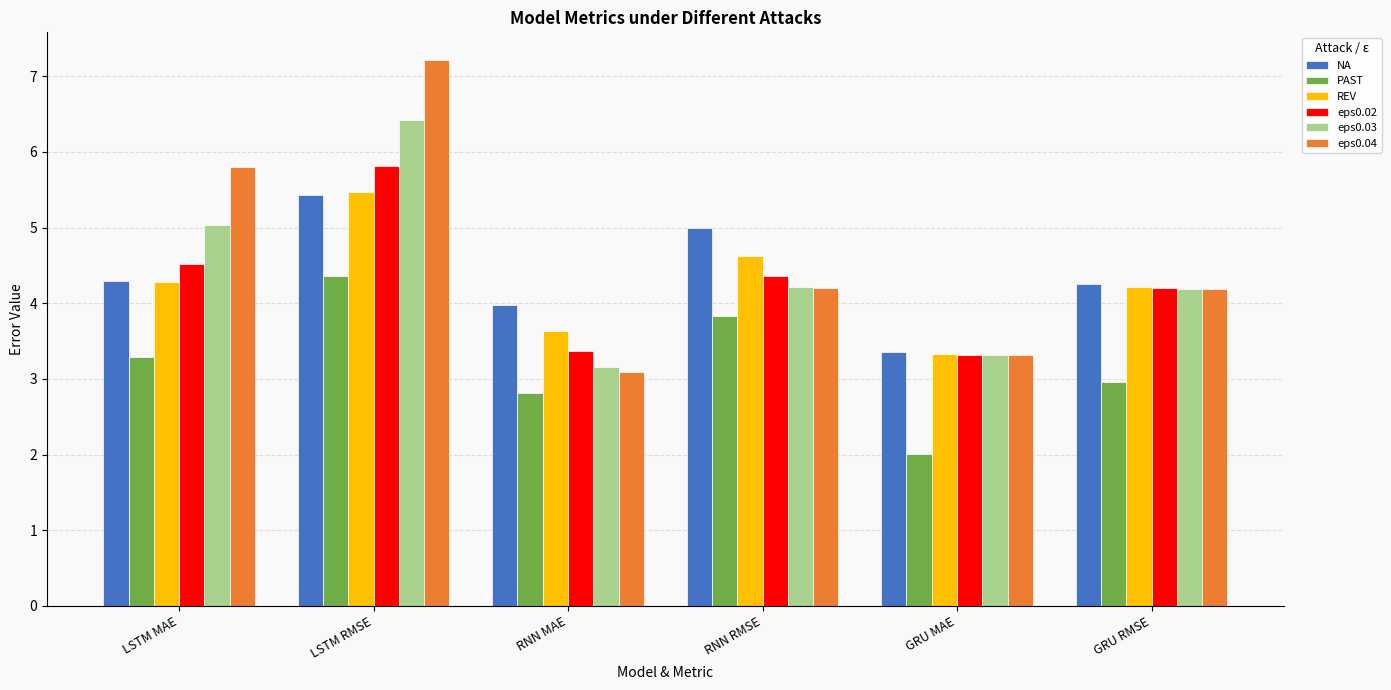

How many data points in eps0.03 are above 4?

4